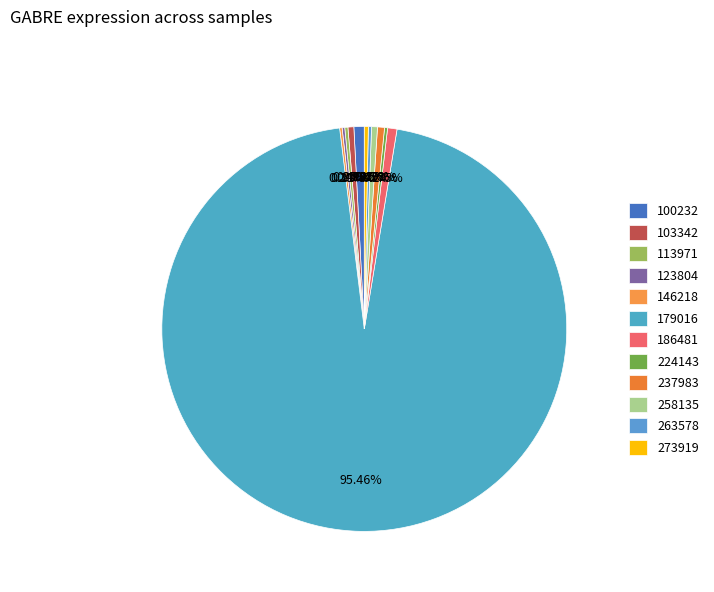

What percentage do 273919 and 146218 together represent?

0.5%